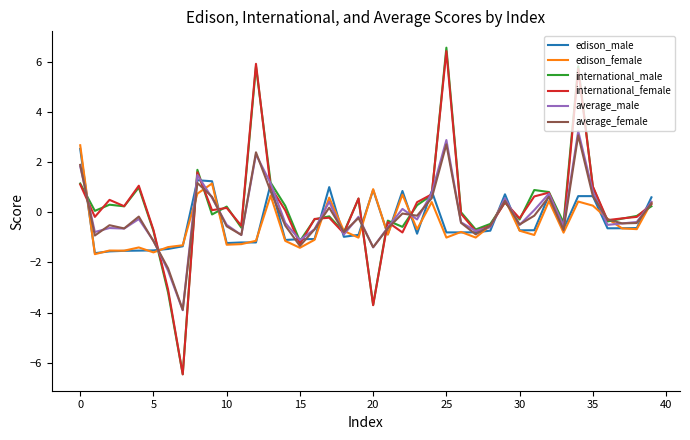

What is the smallest value displayed?

-6.5